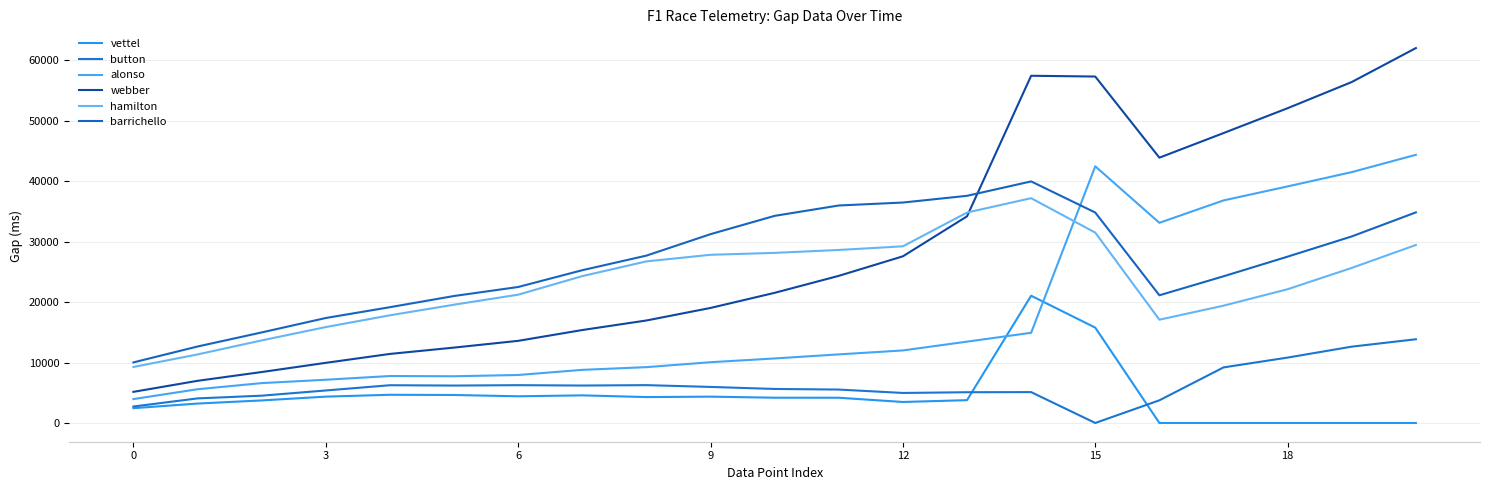

True or false: button and alonso intersect in this chart.

False